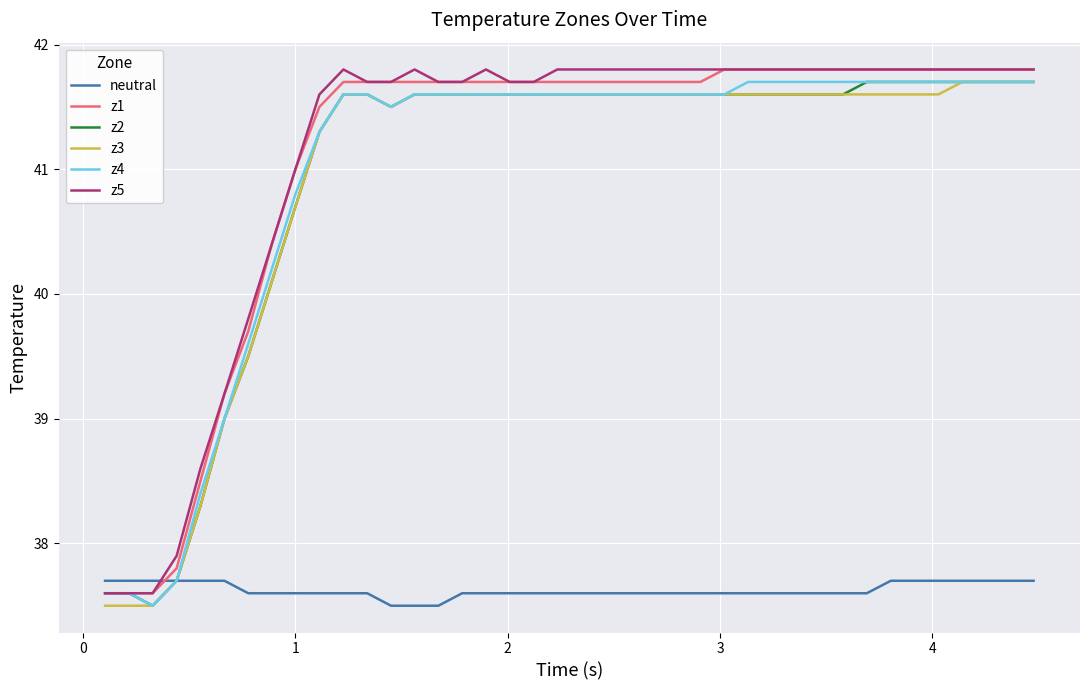

True or false: z5 and z3 cross at least once.

False